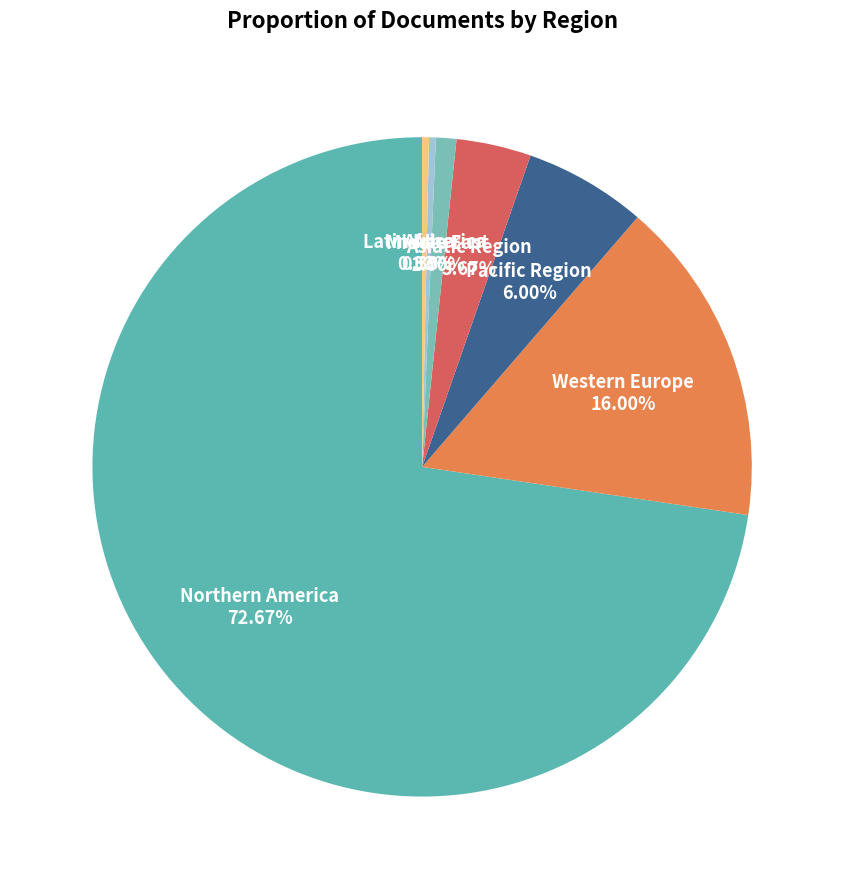

Count the number of slices in the pie.

7